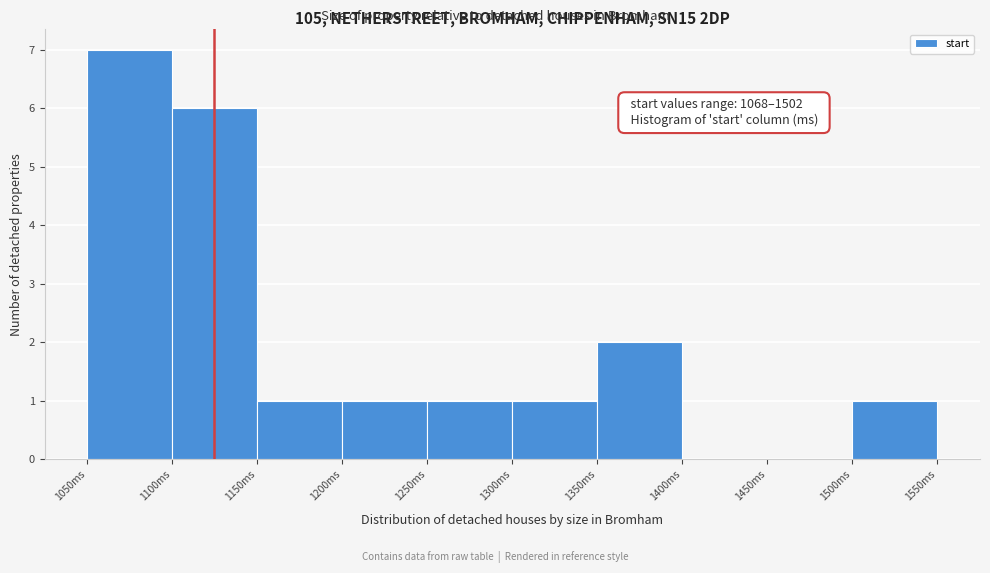

Over which range of the x-axis is the bar tallest?

1050 to 1100